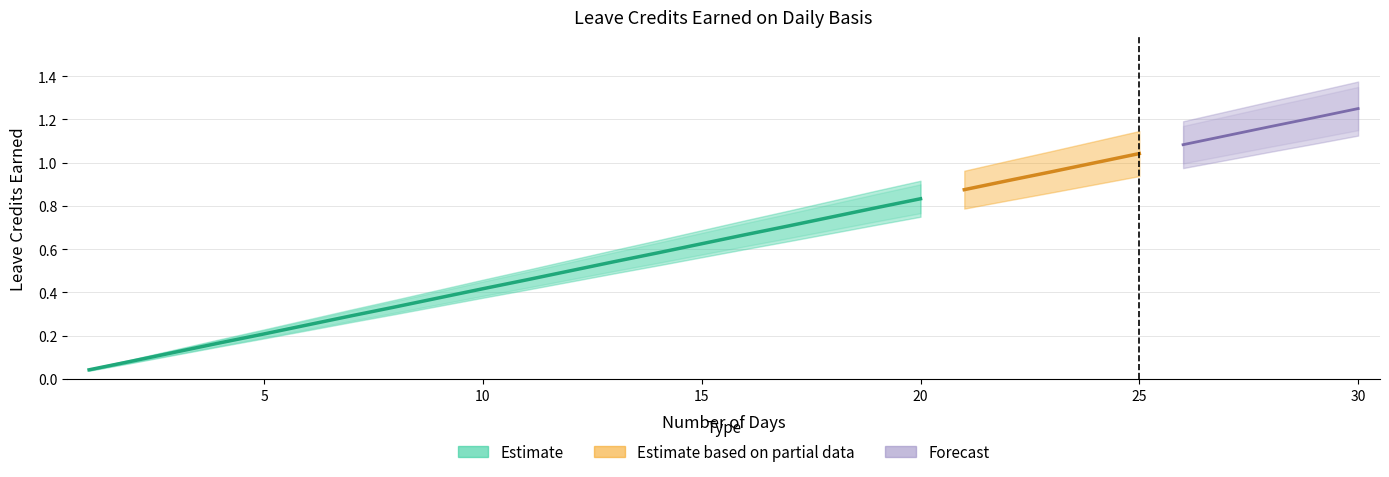

True or false: SL Earned (col11) has more than 0 points higher than both neighbors.

False